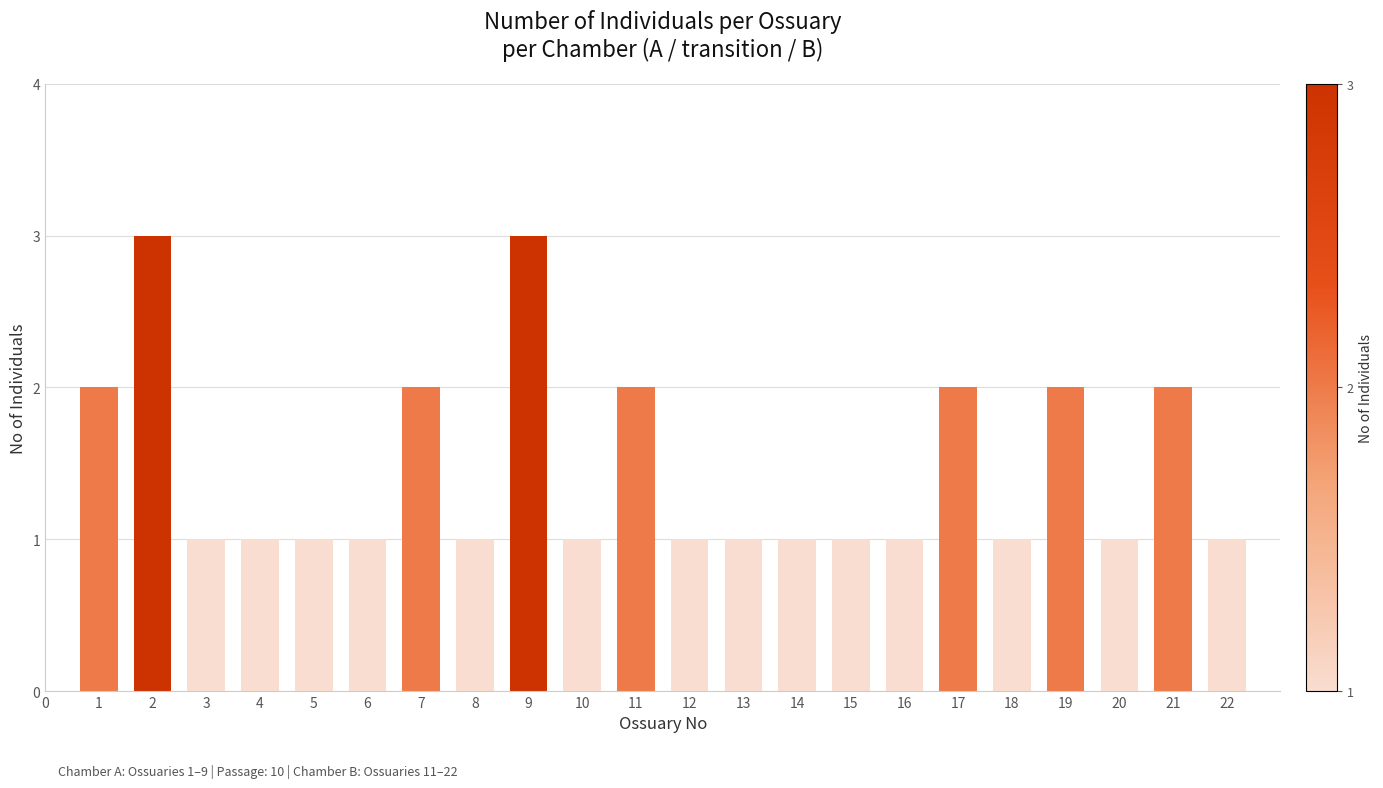

What is the maximum value shown in the chart?

3